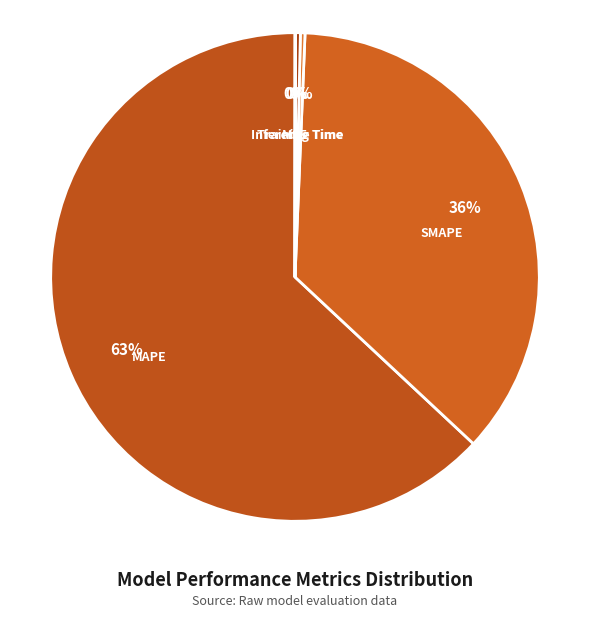

Do Inference Time and MAPE together represent more than half of the pie?

Yes